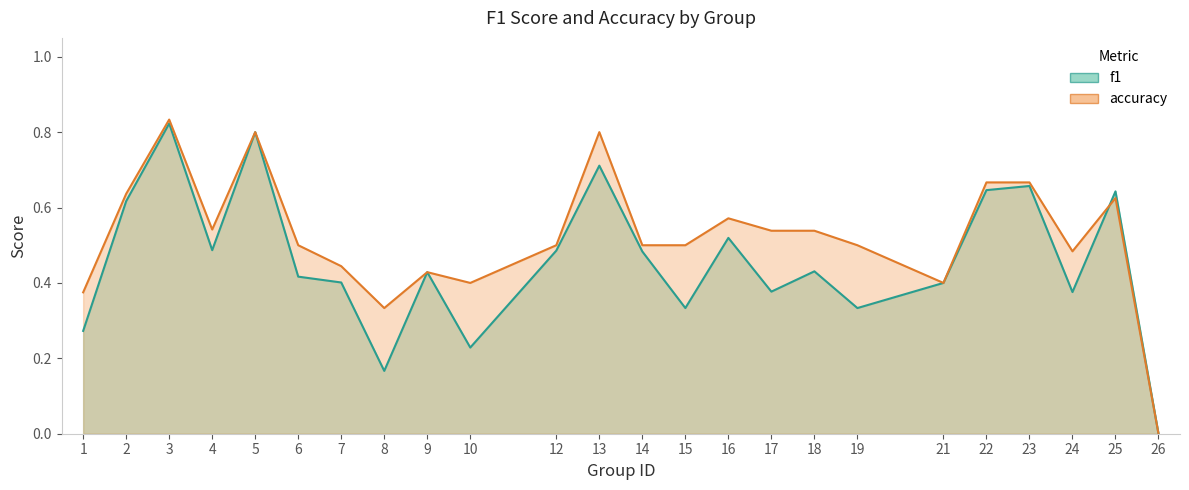

In f1, how many points are lower than both neighbors (excluding endpoints)?

7